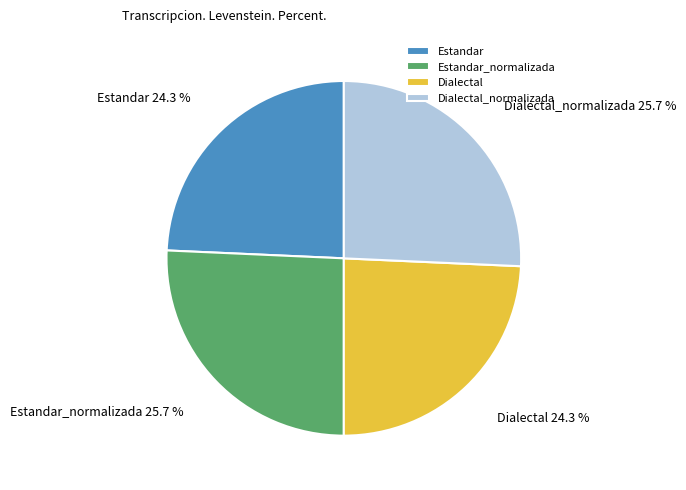

What percentage is the Dialectal slice, to the nearest percent?

24%